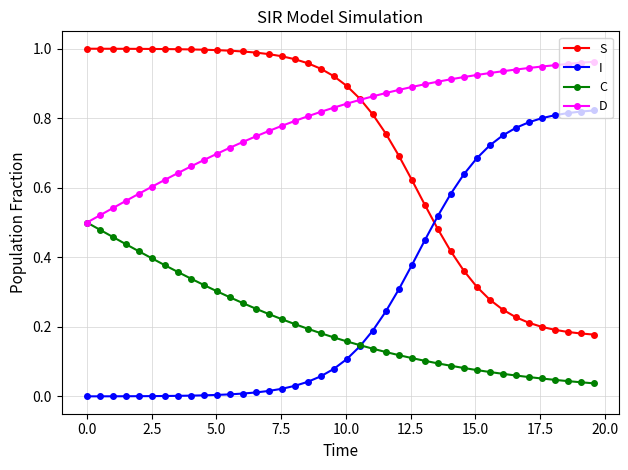

True or false: D and I cross at least once.

False